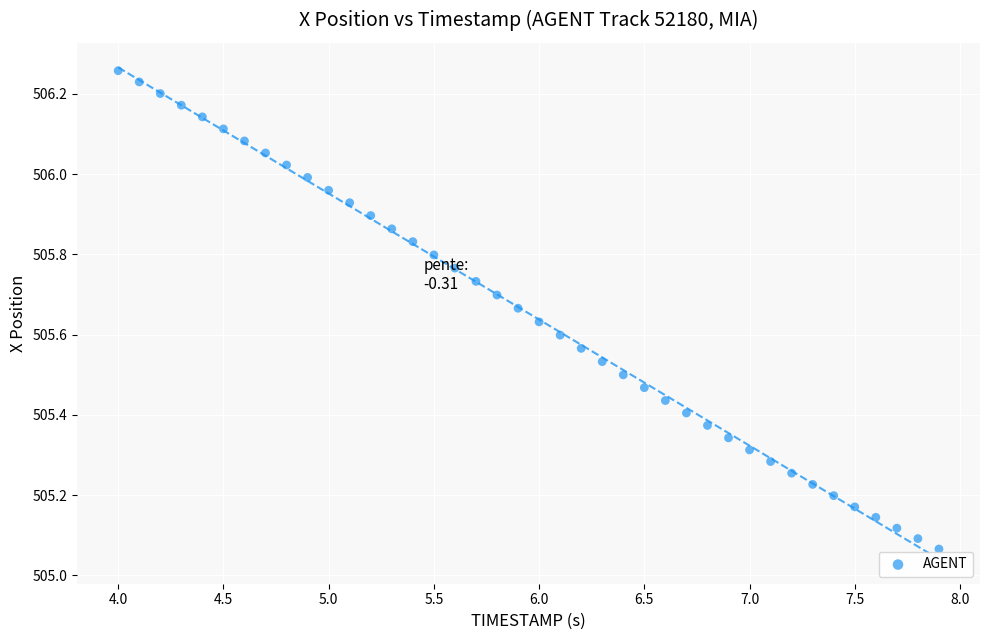

What is the range of X values (max minus min)?

3.9